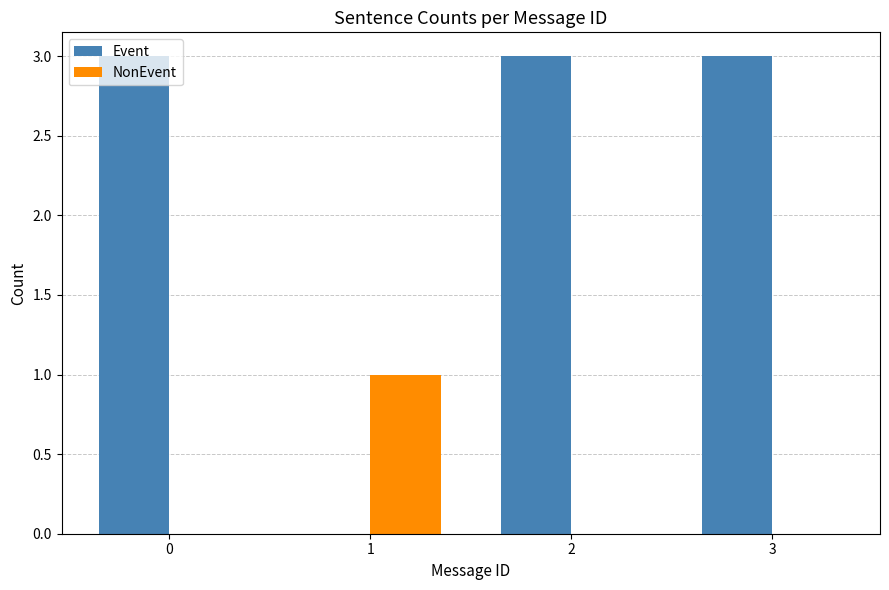

Does the chart contain stacked bars?

No